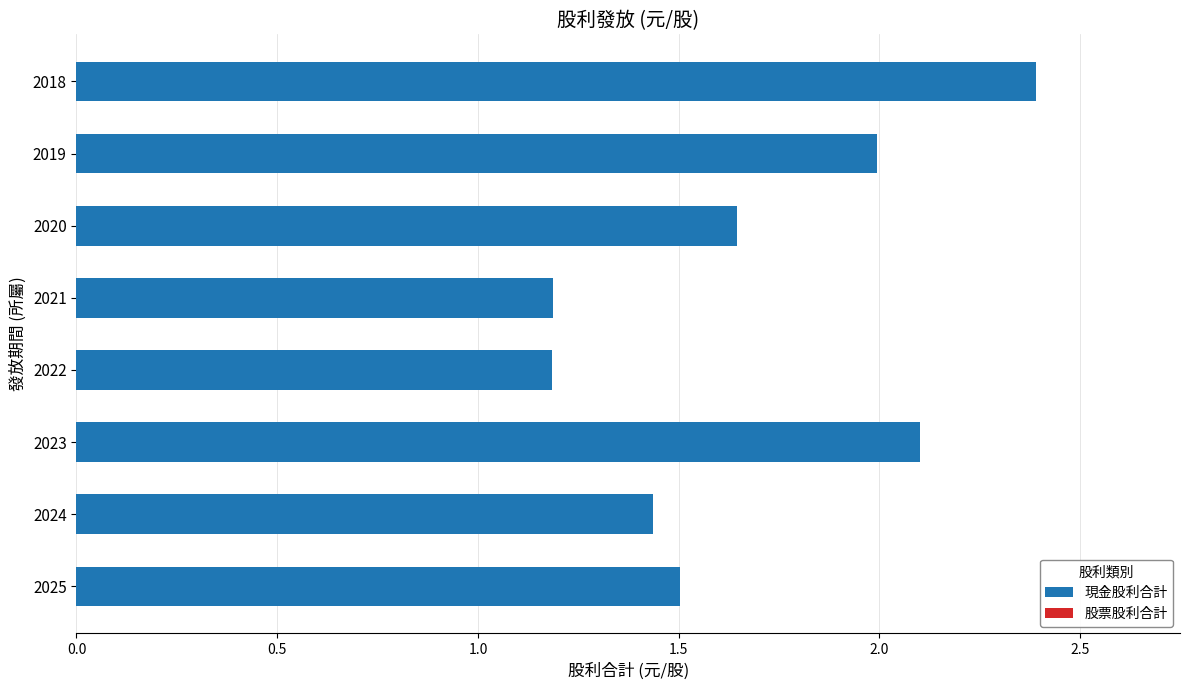

Does the chart contain any negative values?

No